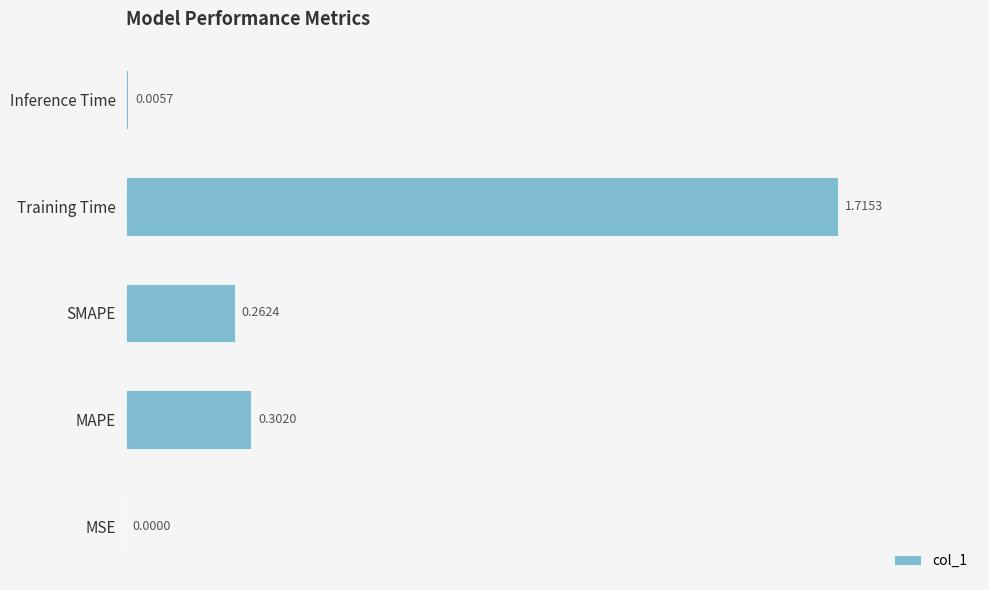

Between Training Time and Inference Time, which is larger?

Training Time